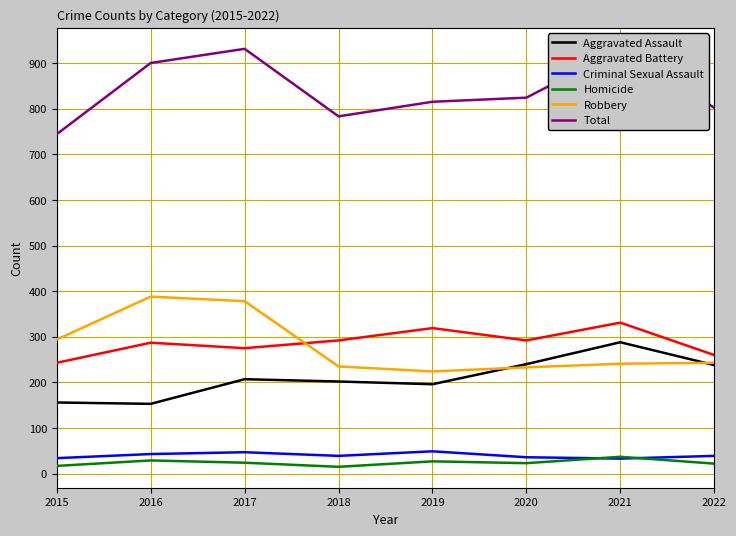

Which series has the largest total across all categories?

Total